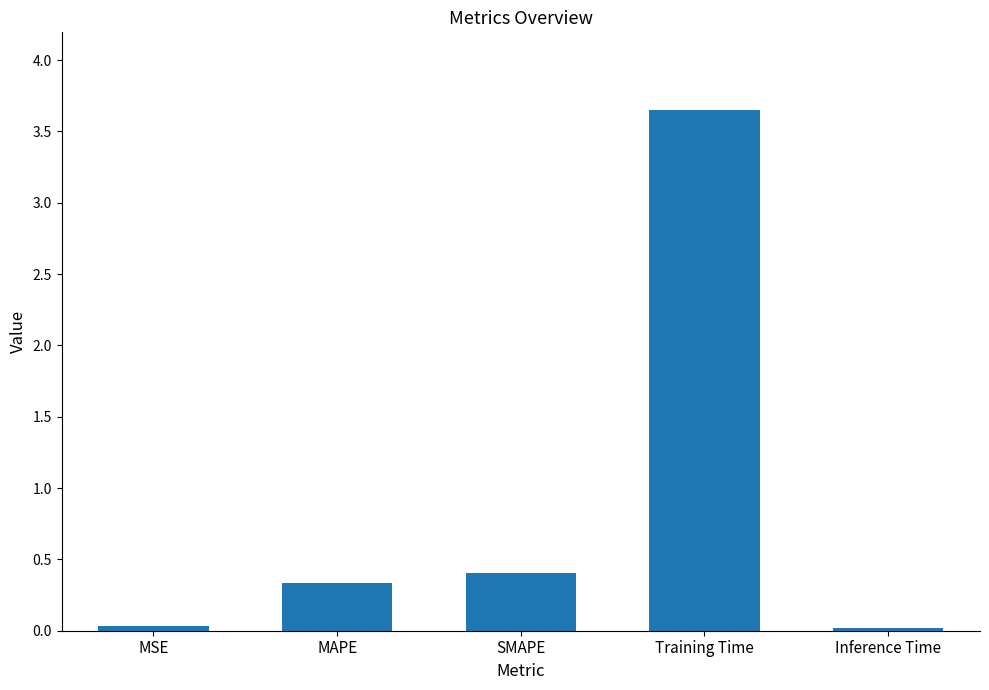

Are the bars horizontal?

No